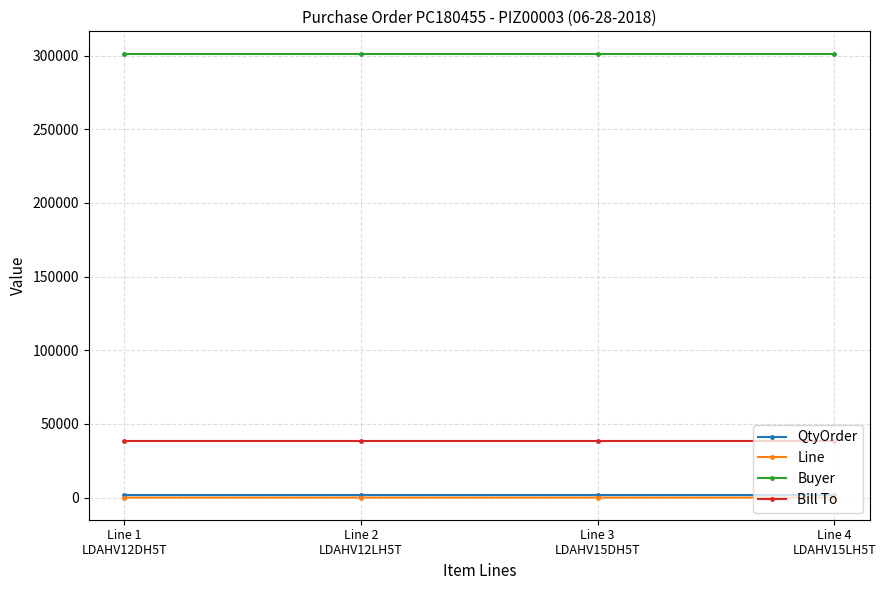

True or false: QtyOrder and Buyer intersect in this chart.

False